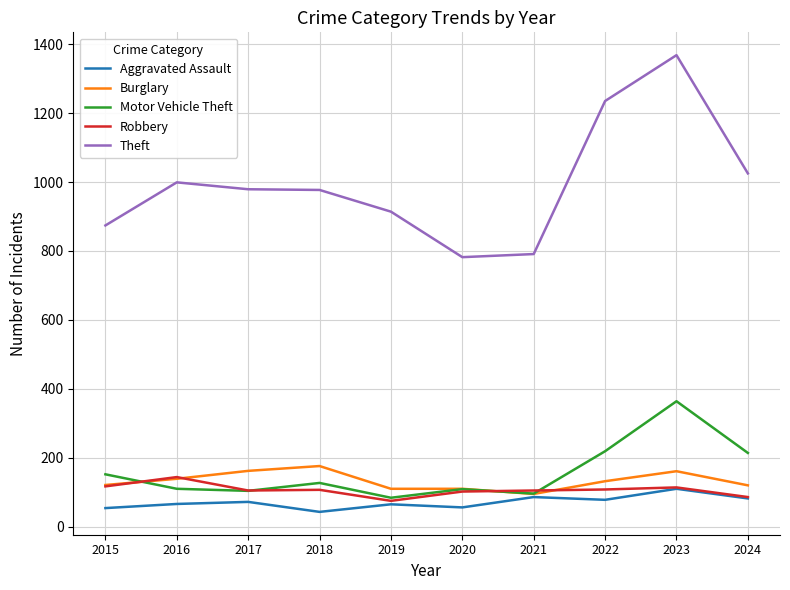

True or false: Motor Vehicle Theft and Theft intersect in this chart.

False